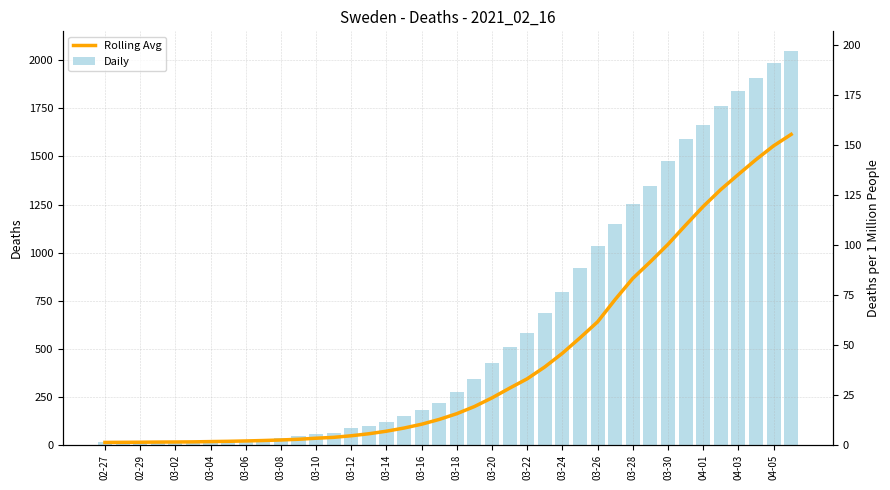

What position from the left is 03-14?

17